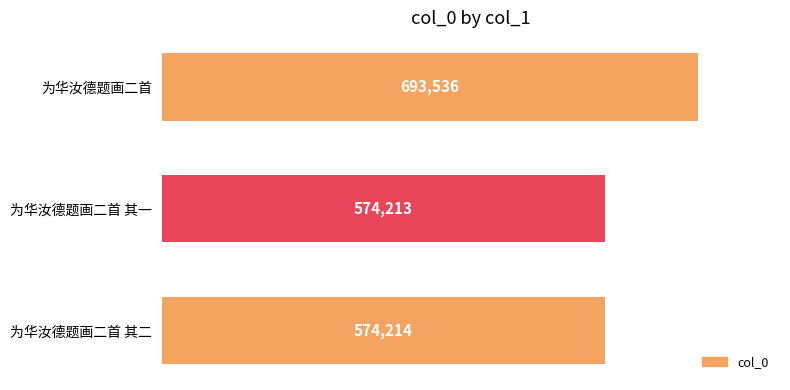

Rank the categories by value from highest to lowest.

为华汝德题画二首, 为华汝德题画二首 其二, 为华汝德题画二首 其一